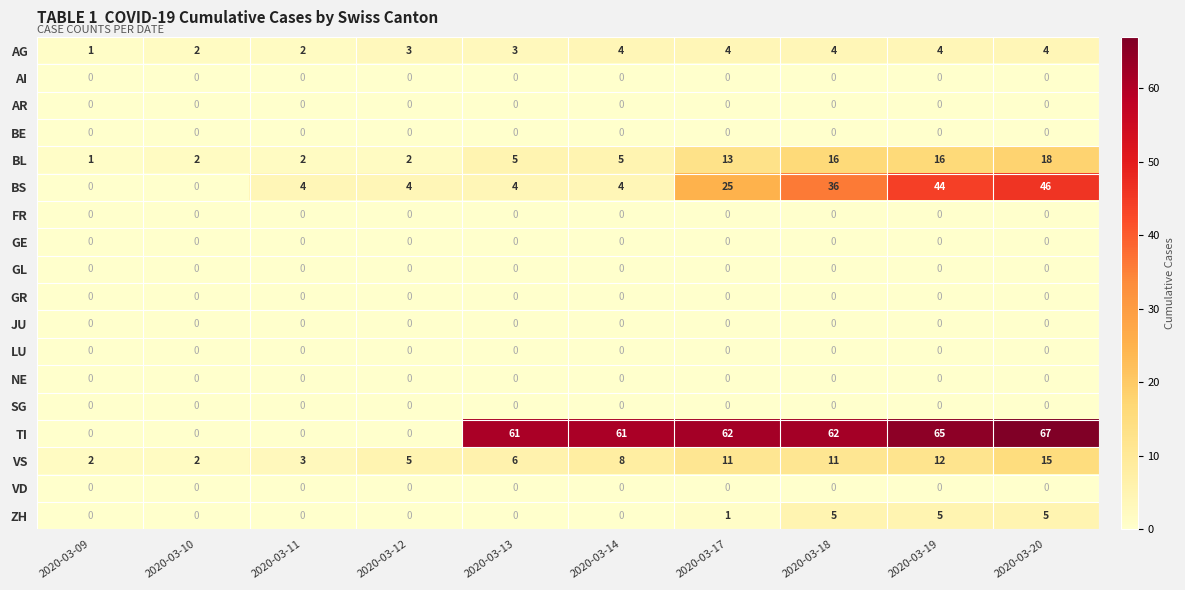

True or false: SG has a value of 0 at 2020-03-14.

True